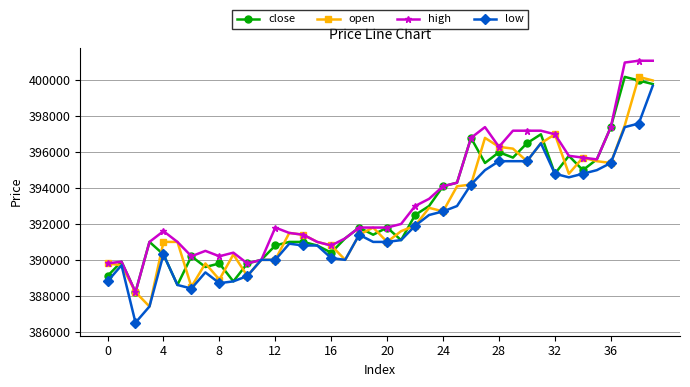

What is the maximum value for low?

399700